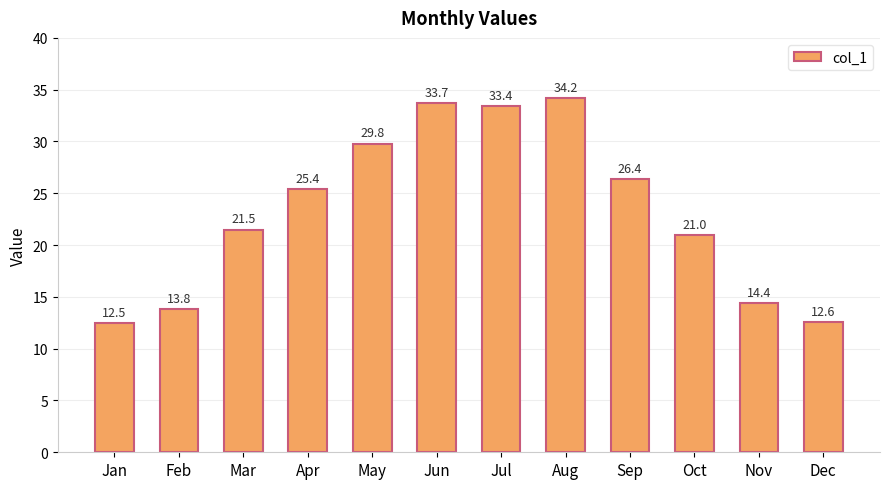

What value does the data have at Aug?

34.2